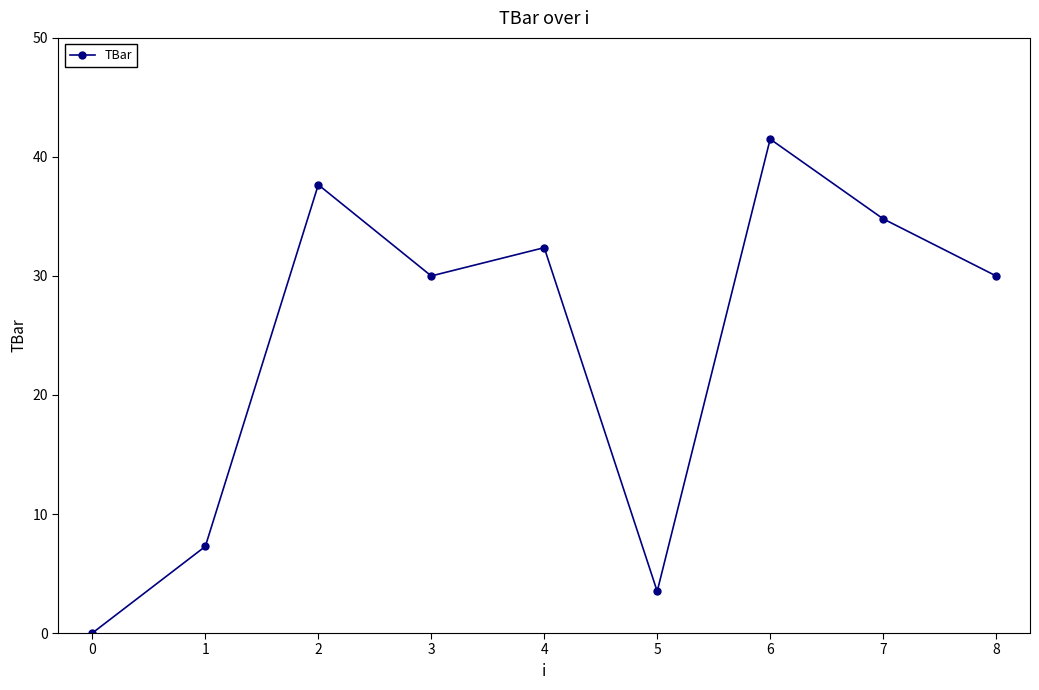

Is it true that the value at 8 is 15.4?

False